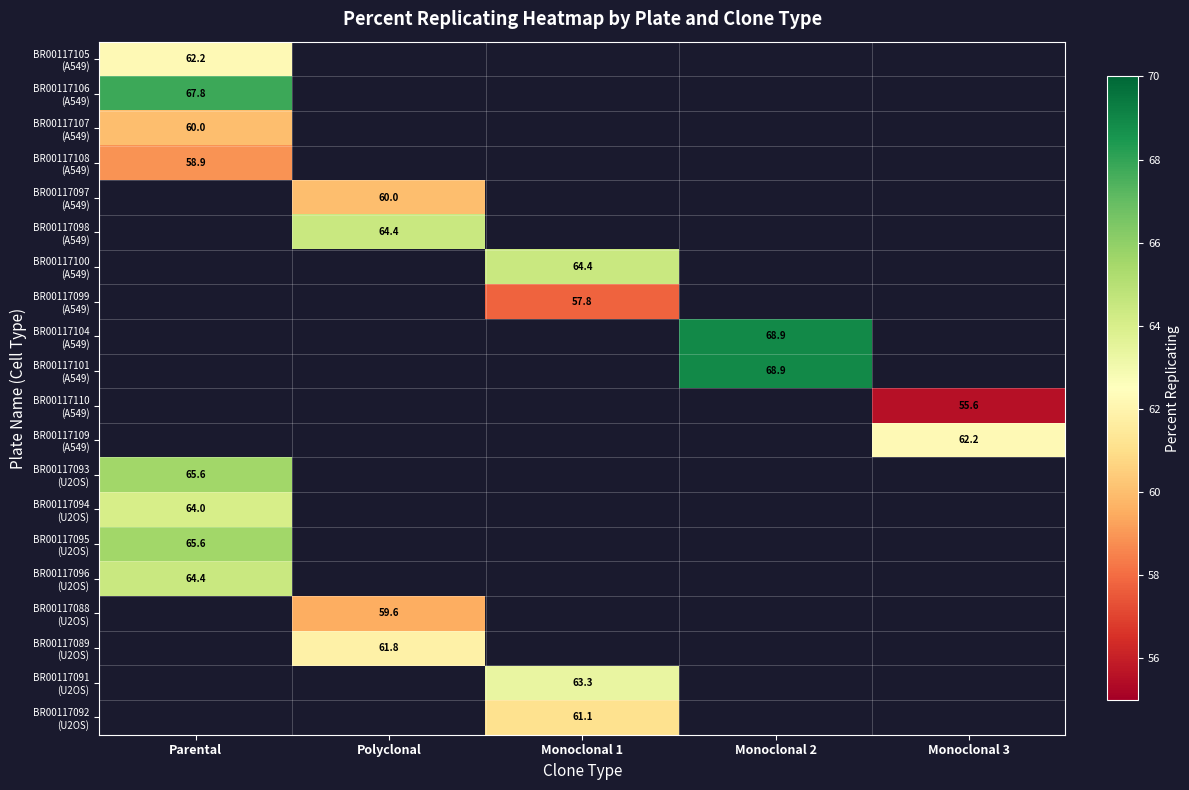

Is it true that BR00117088 (U2OS) equals 32.6 at Polyclonal?

False